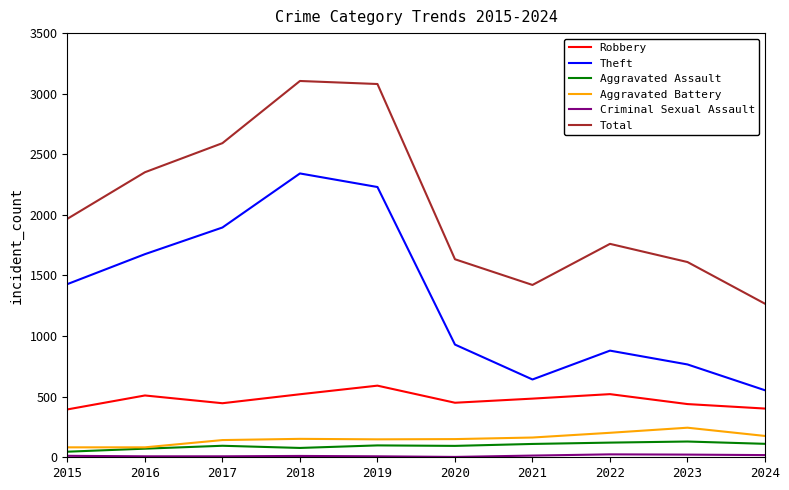

What value does the Robbery series have at 2016?

510